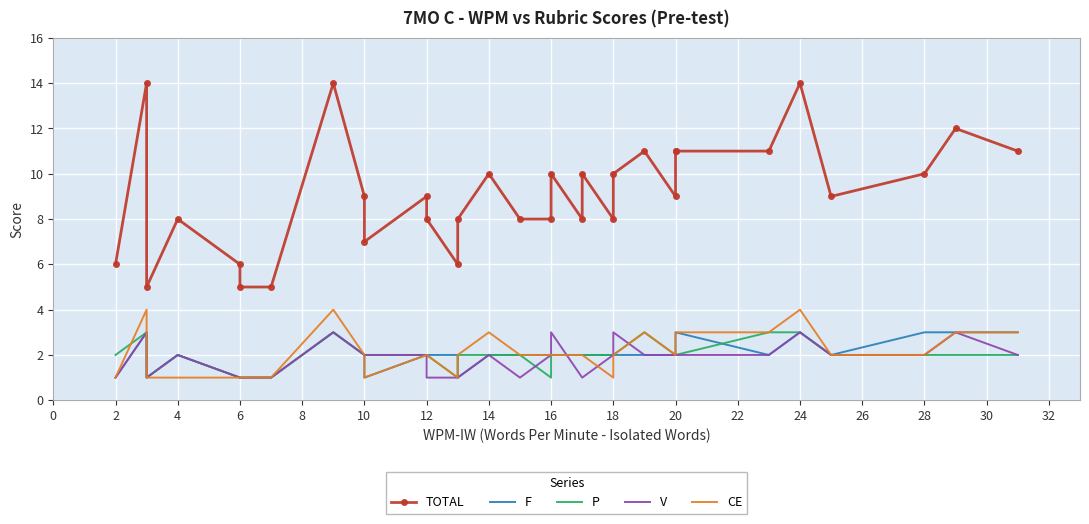

Is it true that CE equals 0 at 10?

False